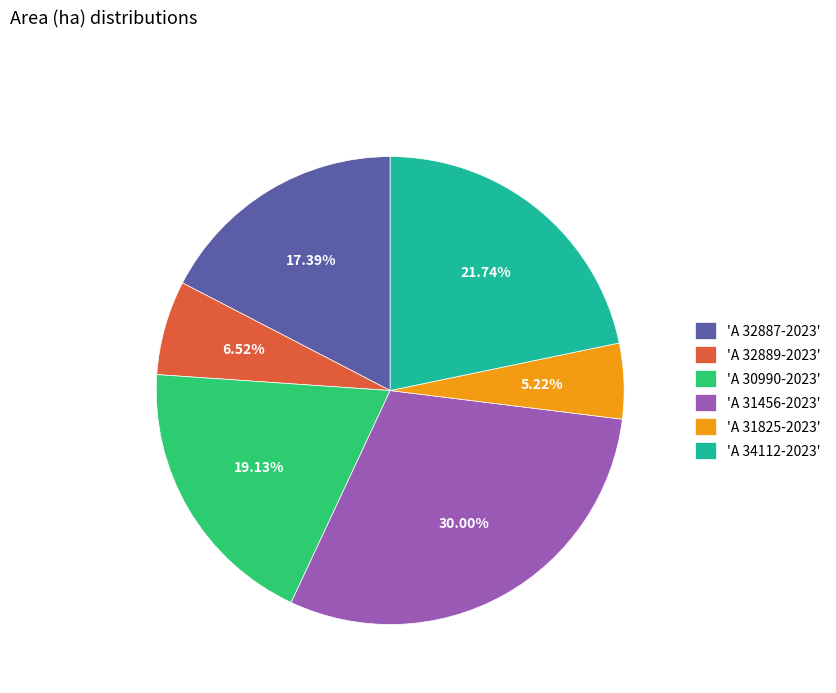

What is the ratio of the value at 'A 34112-2023' to the value at 'A 30990-2023'?

1.1